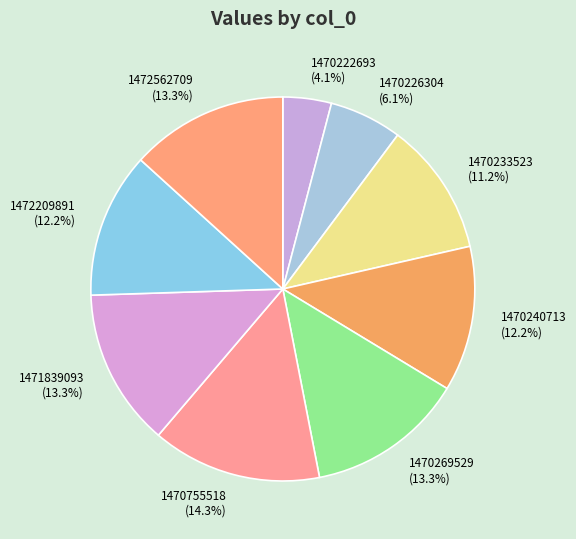

Which has a higher value, 1470226304 (6.1%) or 1472562709 (13.3%)?

1472562709 (13.3%)